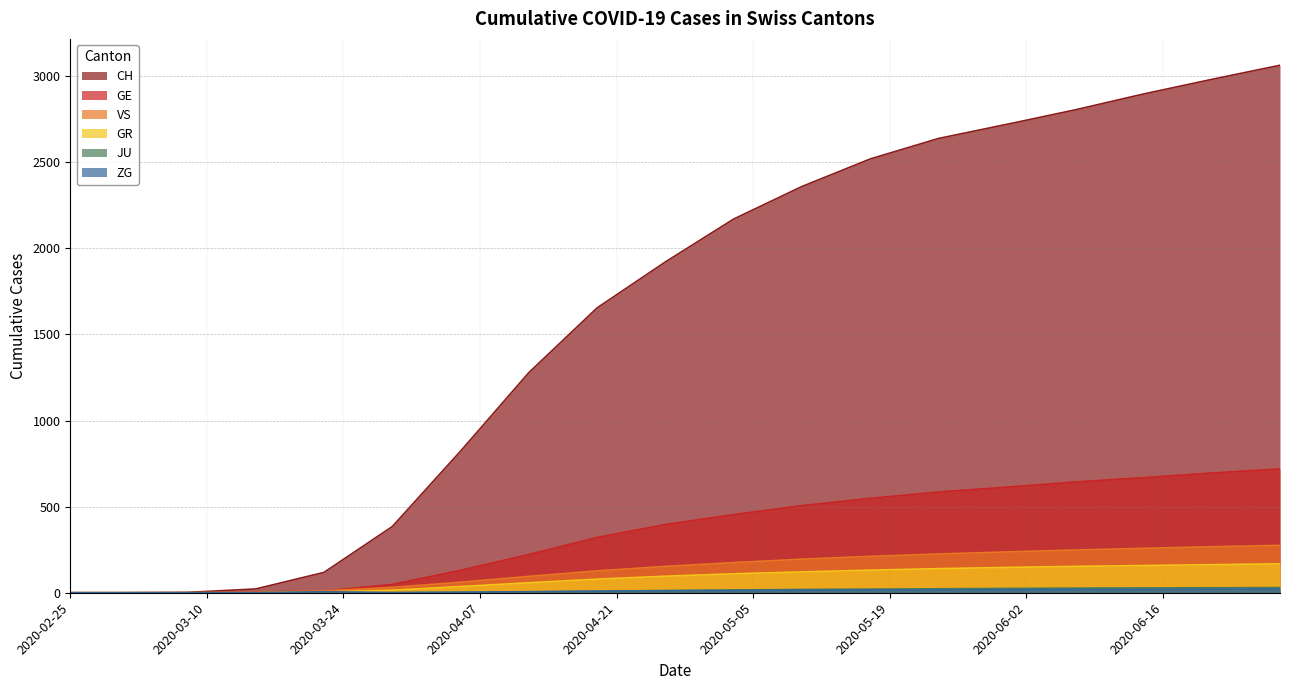

At how many categories does at least one series exceed 2929?

2